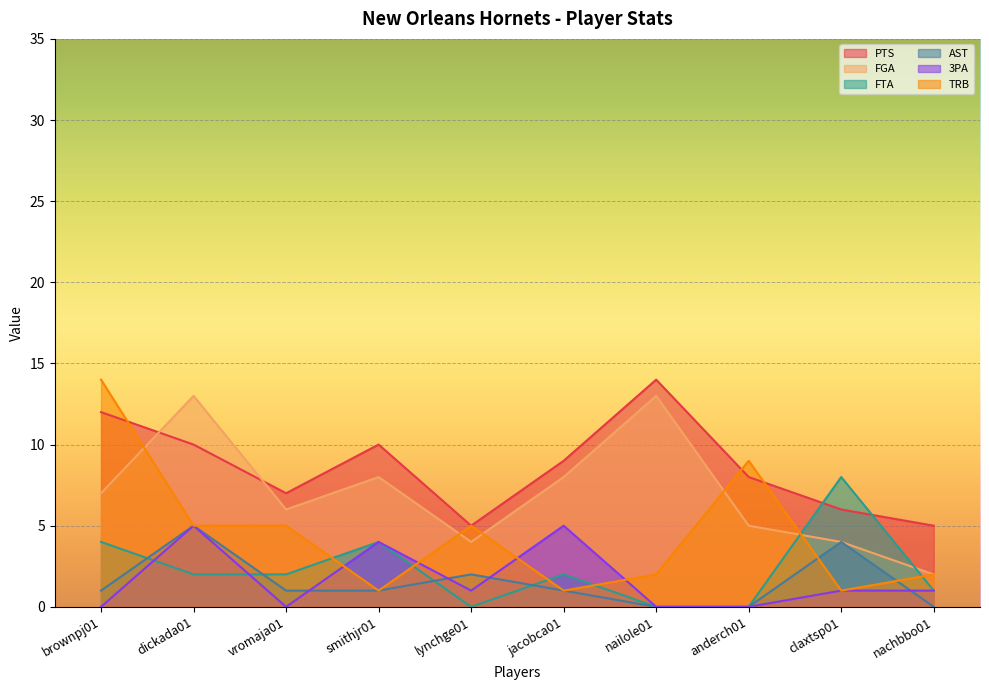

Count the number of data series in this chart.

6